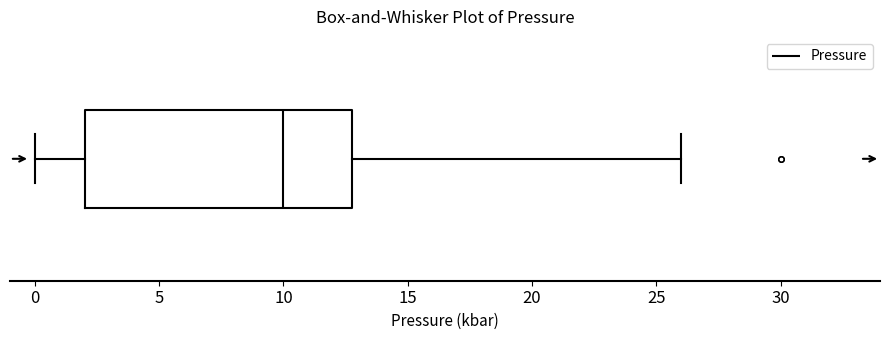

Where does the right whisker of the box end on the x-axis? The values are not printed on the chart, so give them approximately, as read against the axis.

26